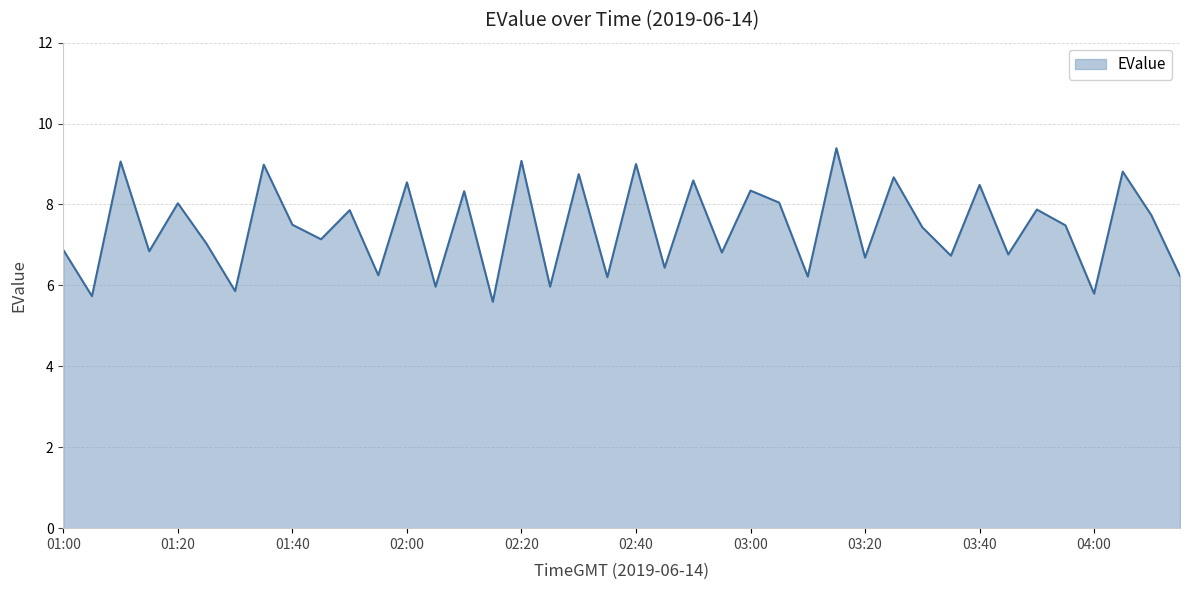

What is the minimum value shown in the chart?

5.6